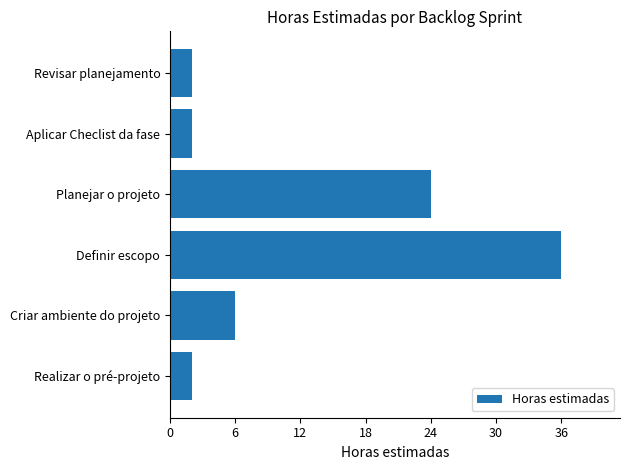

The value at Aplicar Checlist da fase is 2. True or false?

True